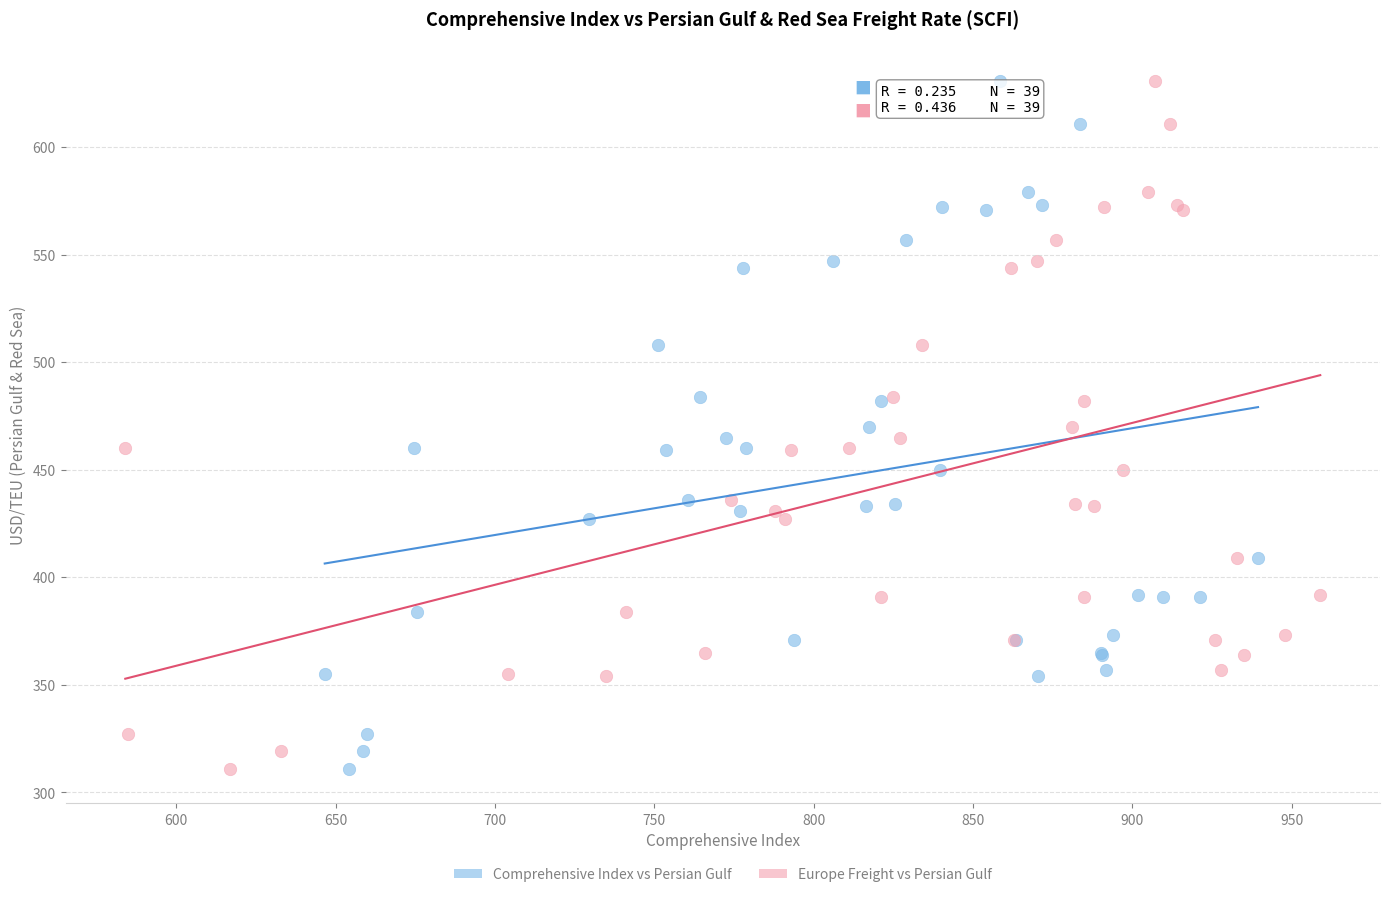

What are all the series names shown in the legend?

Comprehensive Index vs Persian Gulf, Europe Freight vs Persian Gulf